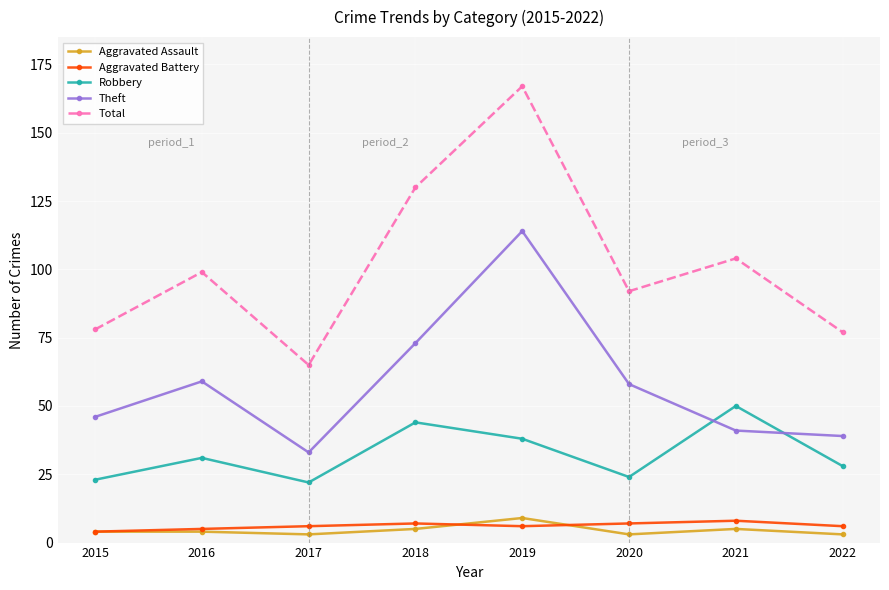

True or false: Aggravated Assault and Robbery intersect in this chart.

False